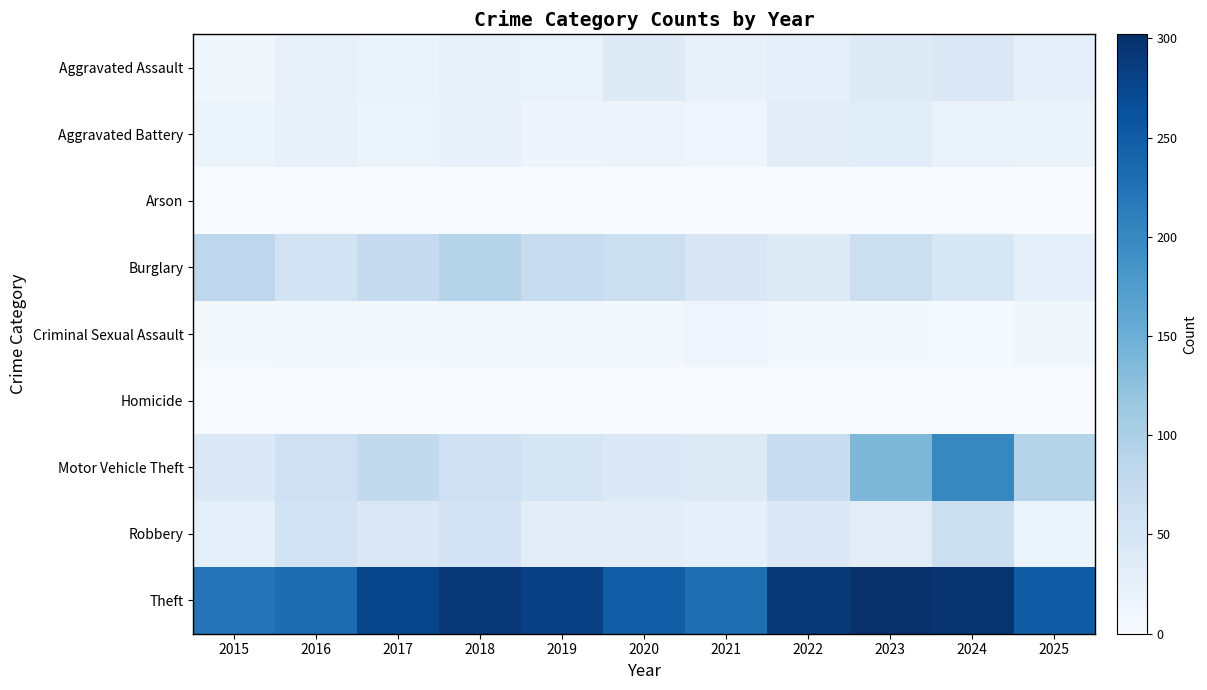

Reading left to right, list all the values displayed in this chart.

Aggravated Assault: 2015=11	2016=24	2017=19	2018=25	2019=21	2020=37	2021=22	2022=27	2023=37	2024=43	2025=28
Aggravated Battery: 2015=18	2016=22	2017=18	2018=24	2019=15	2020=17	2021=12	2022=31	2023=35	2024=21	2025=19
Arson: 2015=0	2016=2	2017=1	2018=2	2019=1	2020=0	2021=1	2022=2	2023=1	2024=2	2025=0
Burglary: 2015=83	2016=56	2017=75	2018=92	2019=71	2020=65	2021=46	2022=37	2023=65	2024=47	2025=28
Criminal Sexual Assault: 2015=5	2016=8	2017=5	2018=8	2019=9	2020=8	2021=12	2022=6	2023=7	2024=4	2025=11
Homicide: 2015=1	2016=2	2017=1	2018=1	2019=1	2020=1	2021=2	2022=0	2023=2	2024=2	2025=1
Motor Vehicle Theft: 2015=42	2016=62	2017=78	2018=63	2019=51	2020=42	2021=39	2022=70	2023=138	2024=200	2025=91
Robbery: 2015=26	2016=58	2017=43	2018=55	2019=31	2020=31	2021=27	2022=42	2023=34	2024=66	2025=18
Theft: 2015=223	2016=231	2017=275	2018=292	2019=282	2020=248	2021=229	2022=290	2023=302	2024=296	2025=250